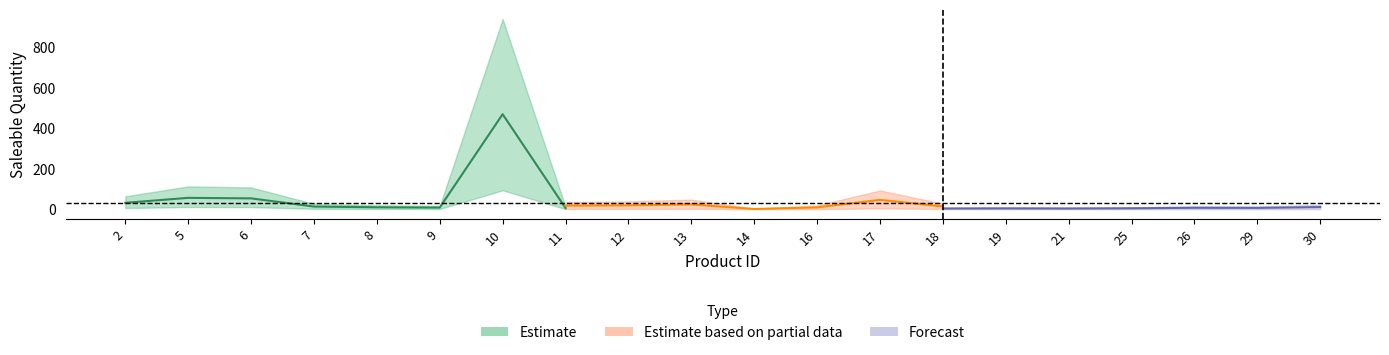

True or false: Forecast and Estimate cross at least once.

False